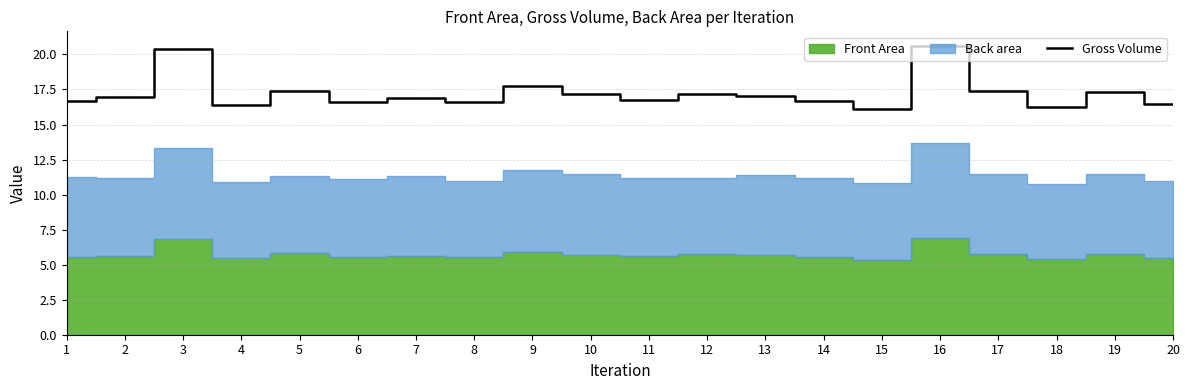

True or false: the data shows 16.1 at 15.

True